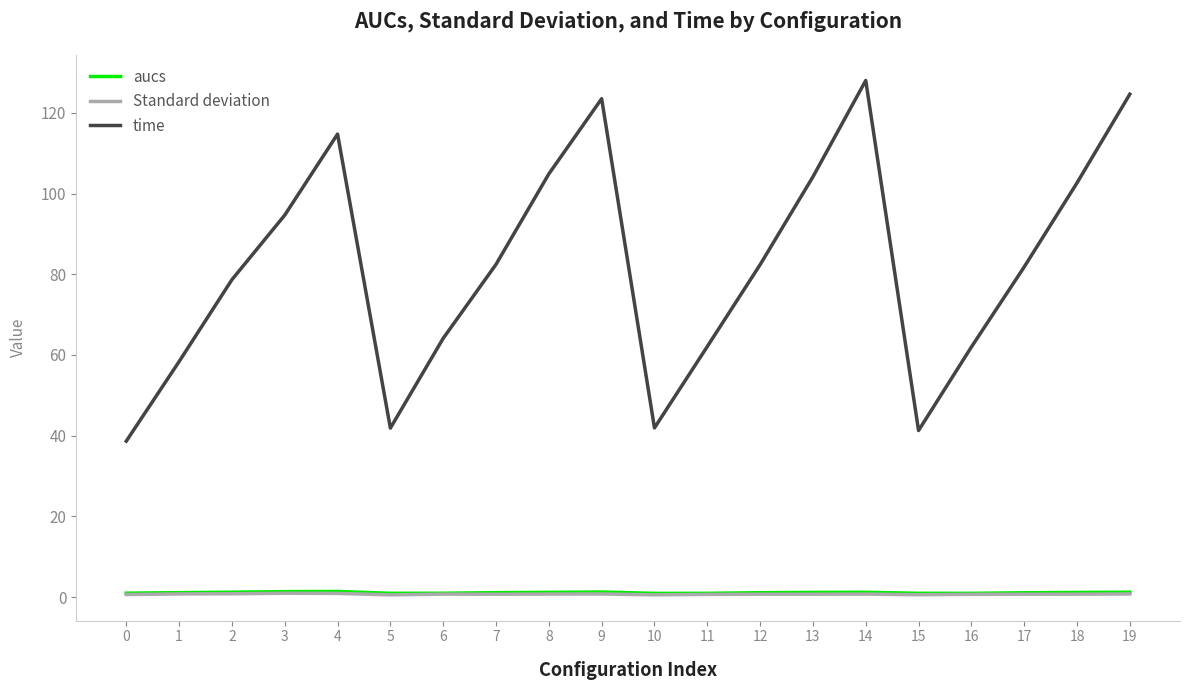

Which series has the largest total across all categories?

time